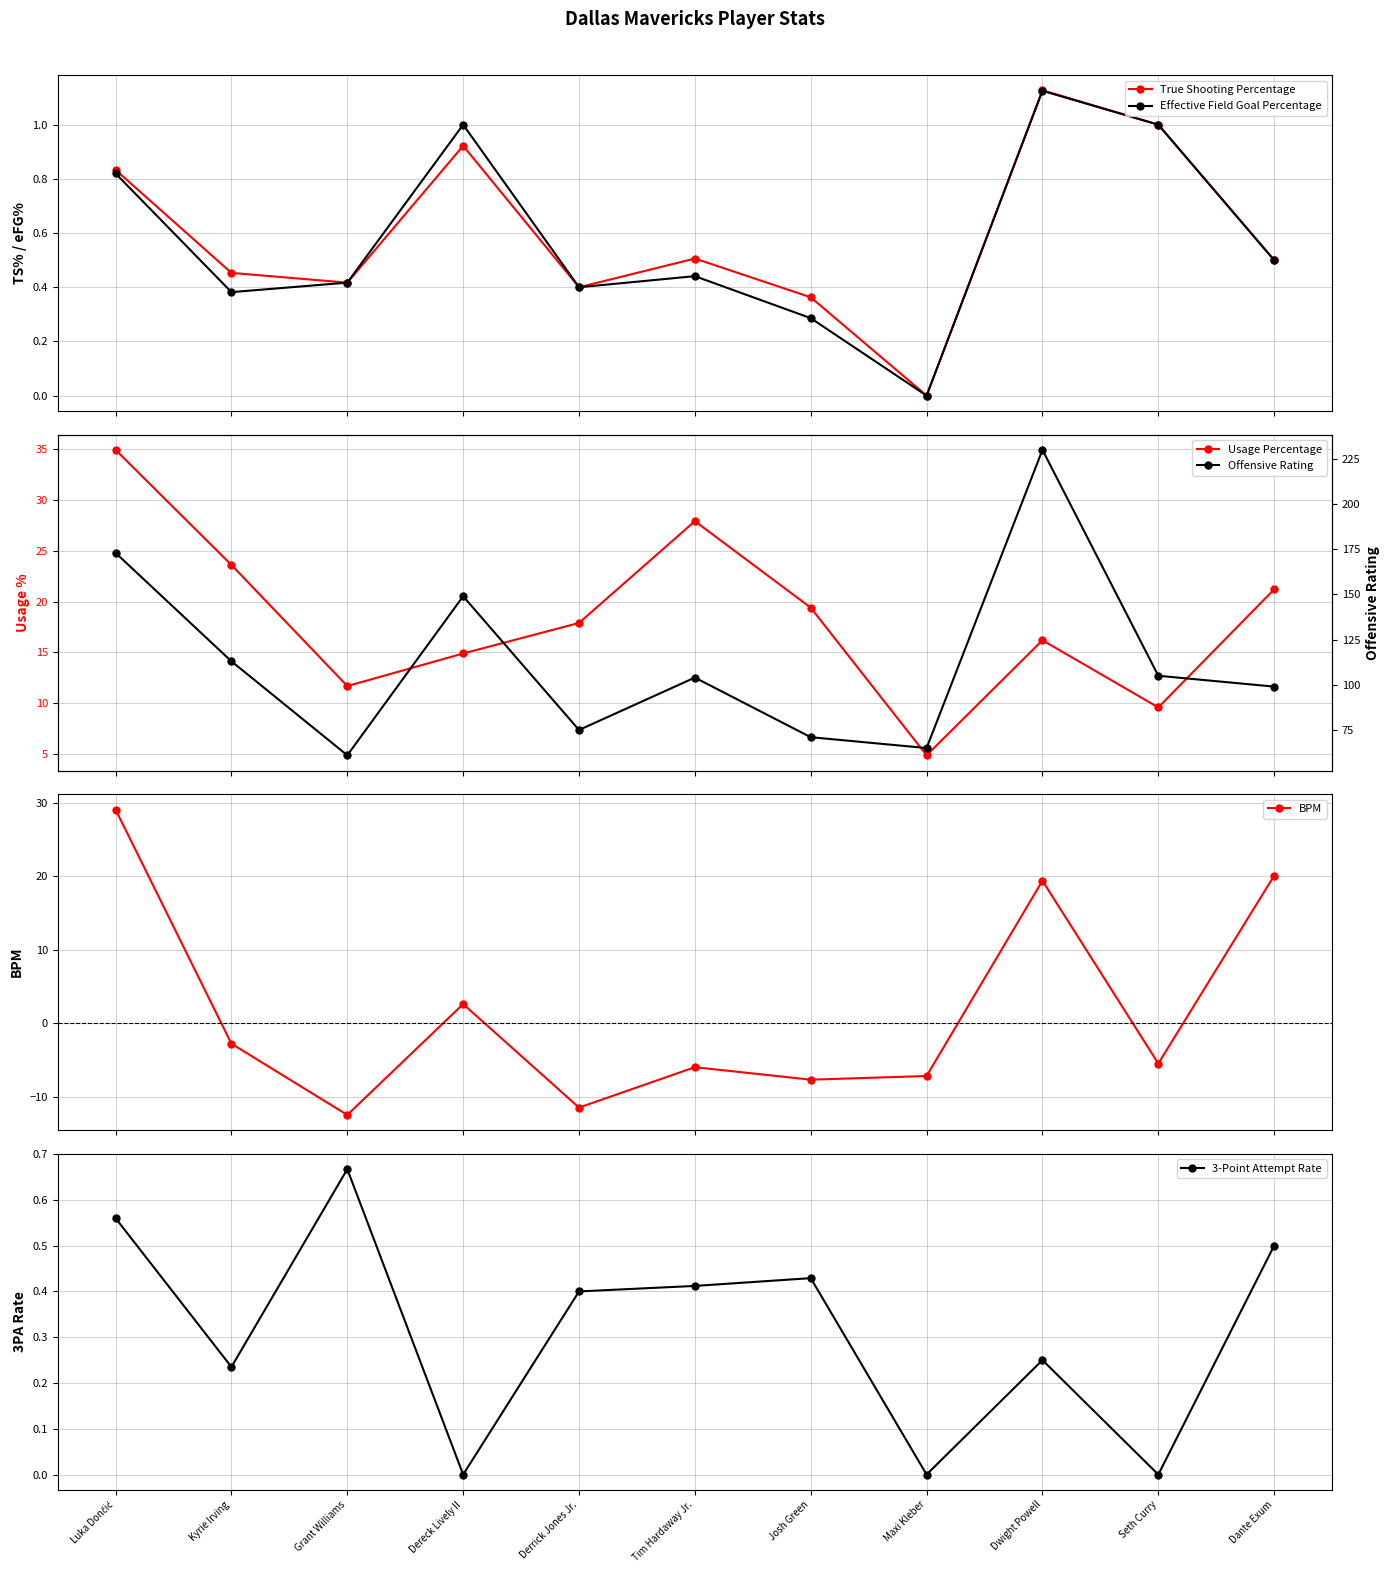

True or false: Offensive Rating and Effective Field Goal Percentage intersect in this chart.

False